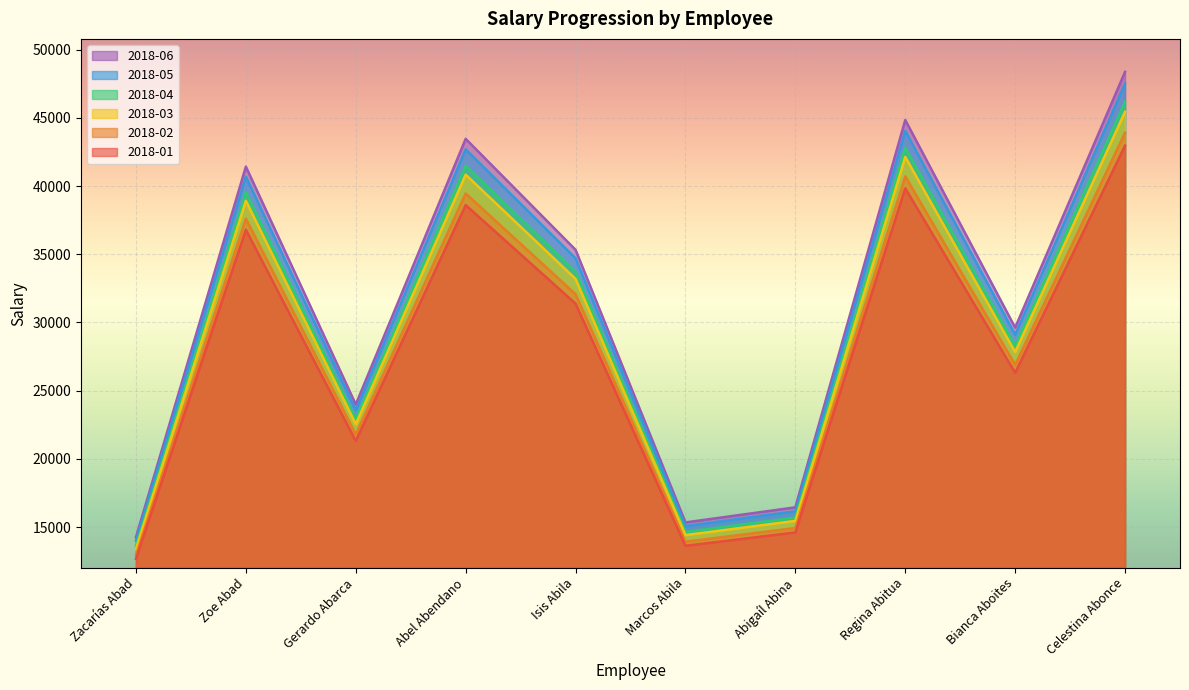

At which category is the sum across all series the highest?

Celestina Abonce